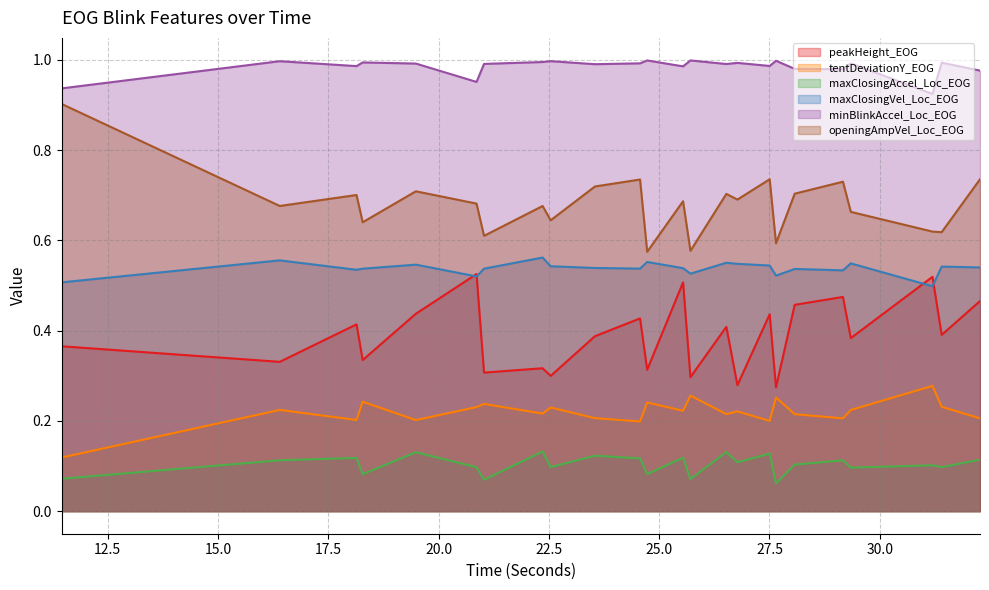

Is the value of openingAmpVel_Loc_EOG at 28.072 greater than the value of minBlinkAccel_Loc_EOG at 21.031?

No